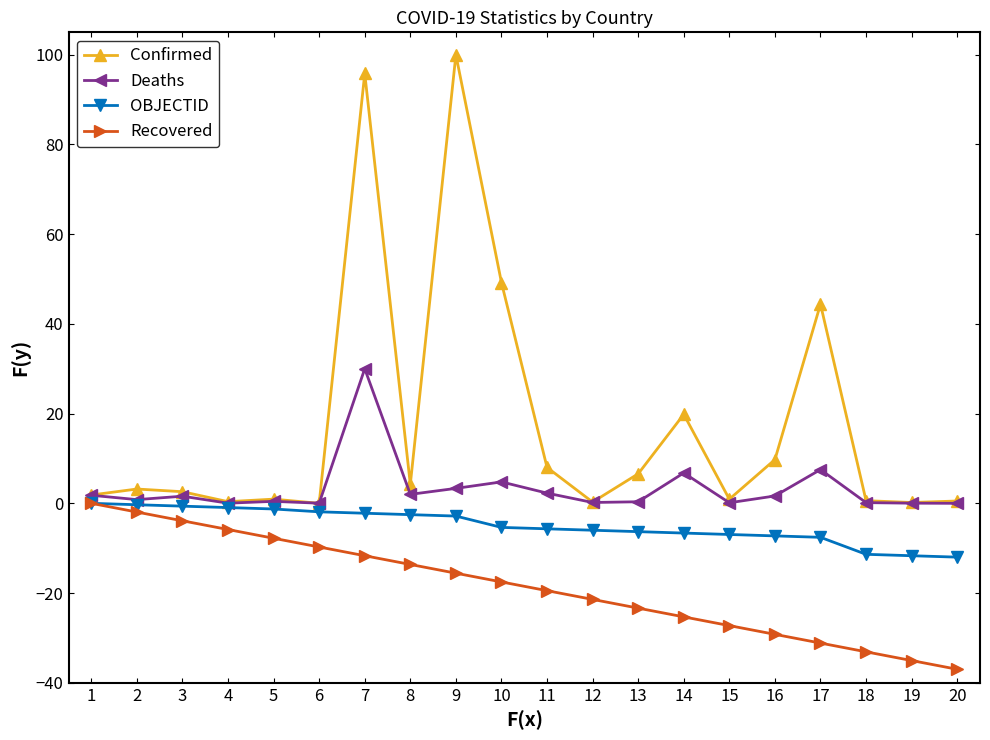

What is the highest value of the Deaths series?

30.0